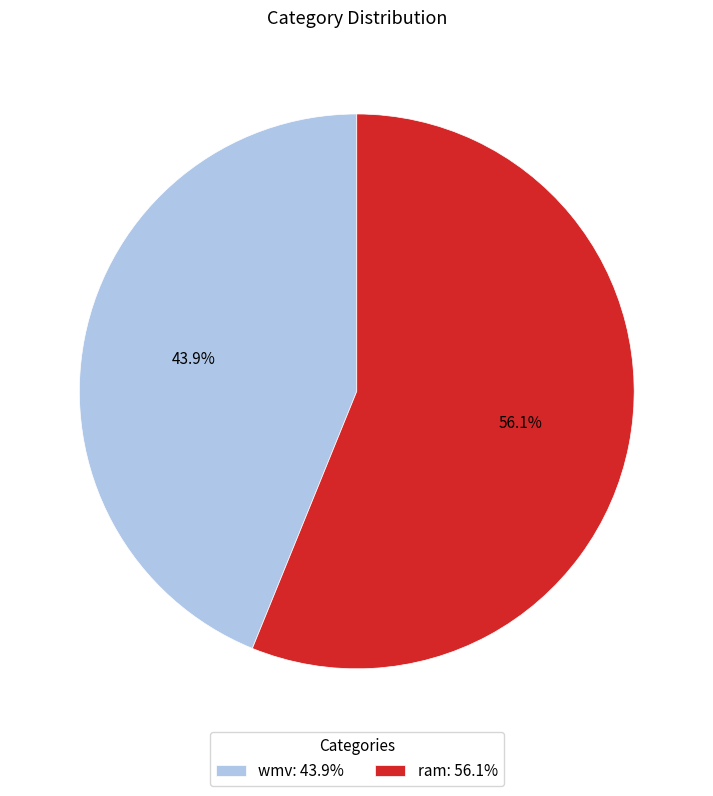

Between ram and wmv, which is larger?

ram